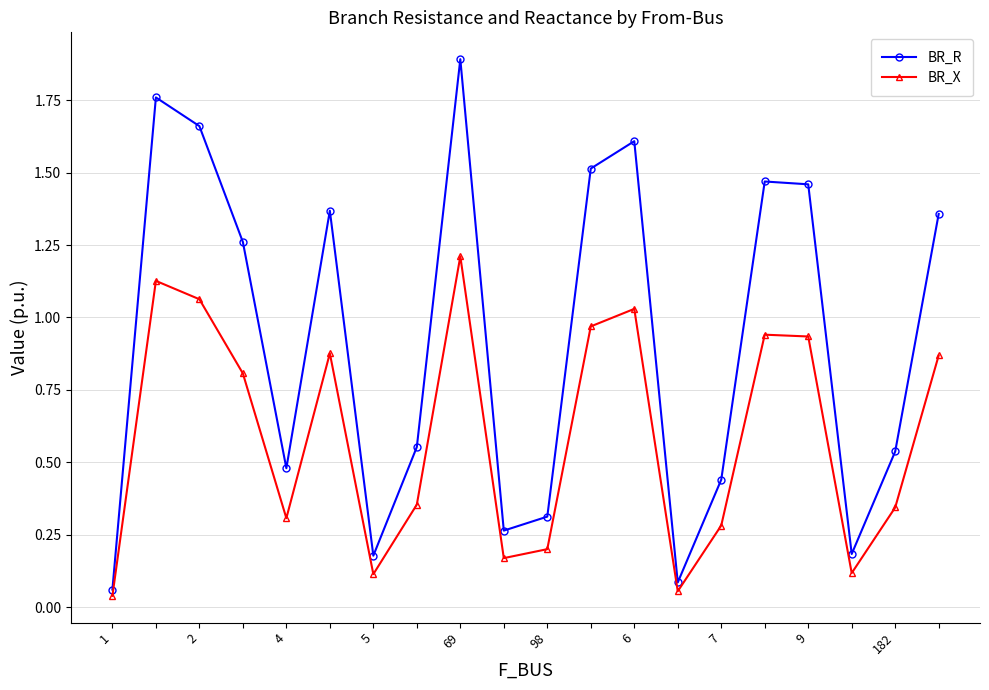

What is the maximum value shown in the chart?

1.9